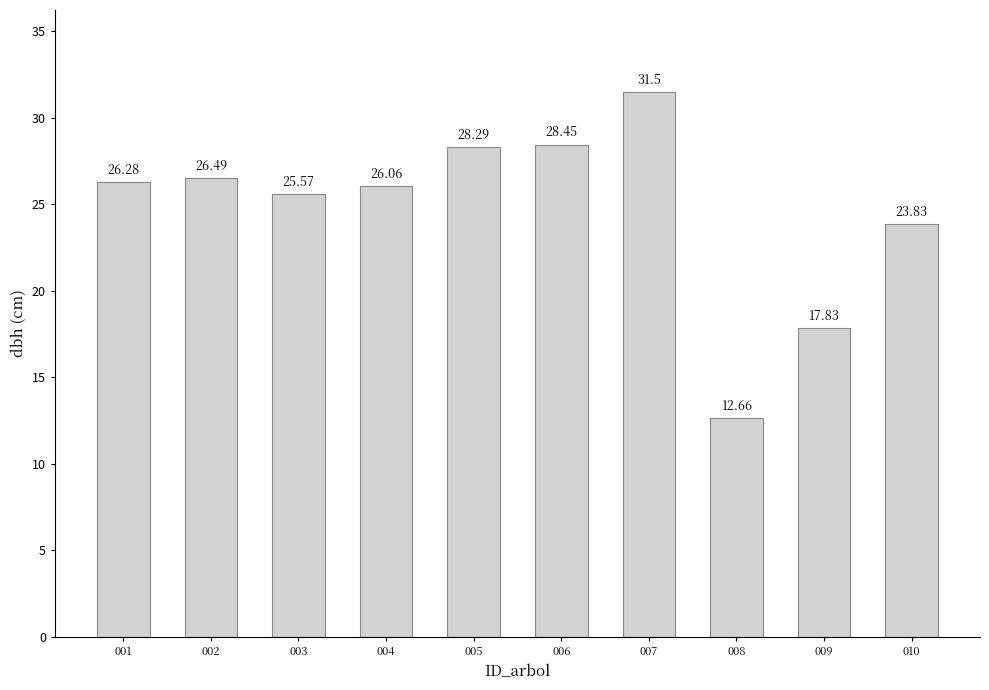

What is the sum of the values at 009 and 004?

43.9